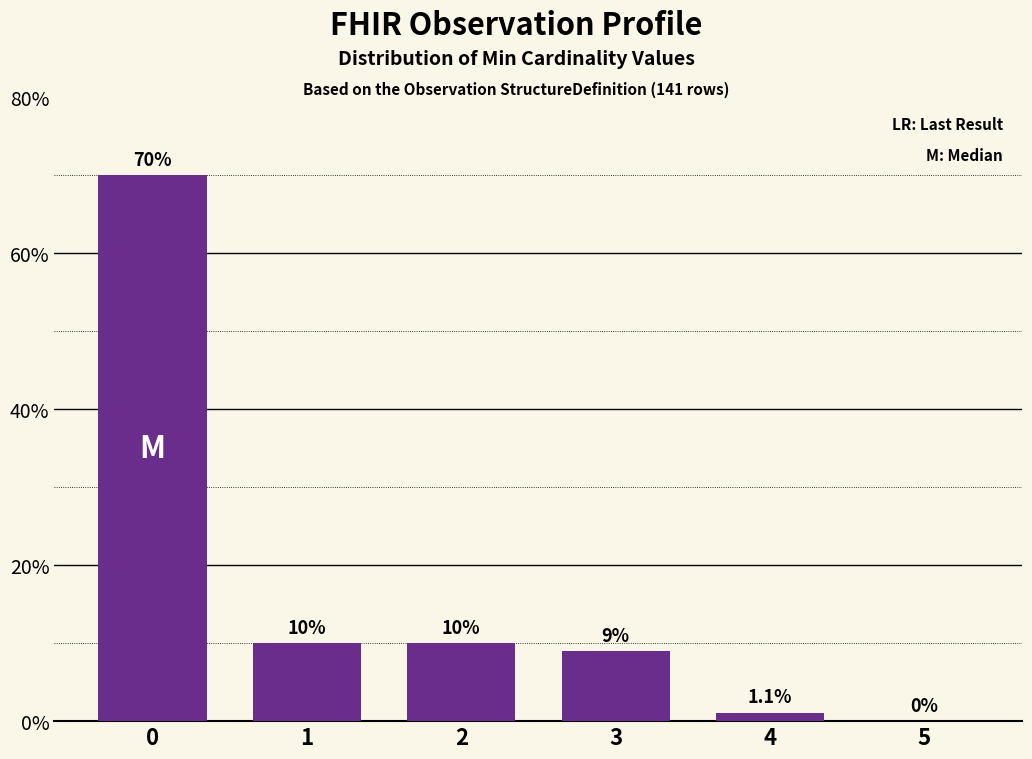

What is the change in value from 0 to 5?

-70.0